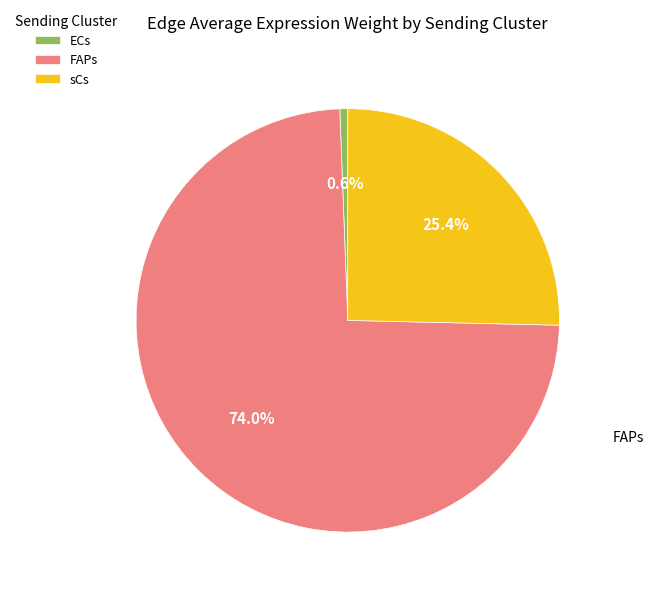

Approximately how many times larger is the value at sCs compared to FAPs?

0.3